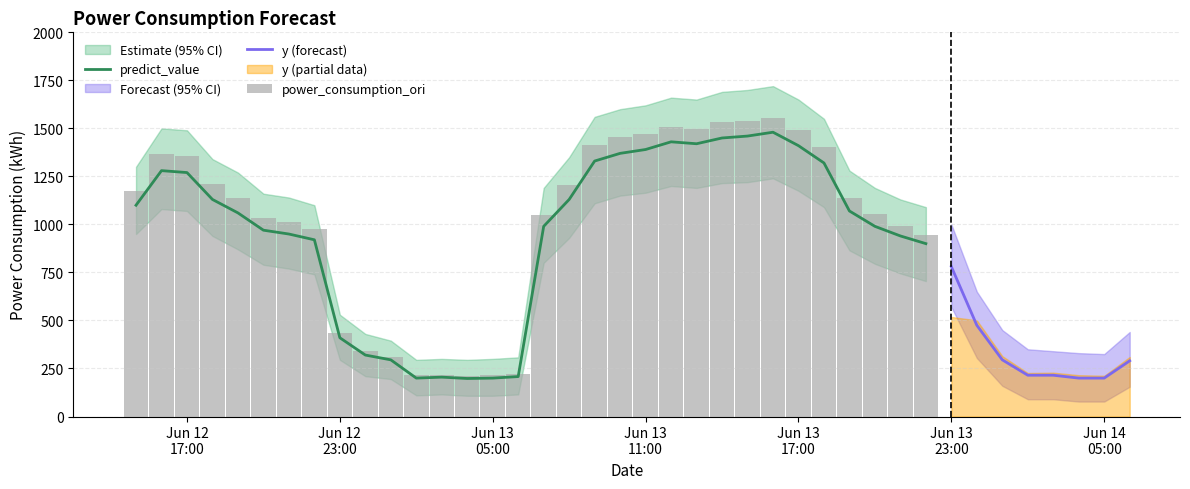

What is the lowest value of the predict_value series?

198